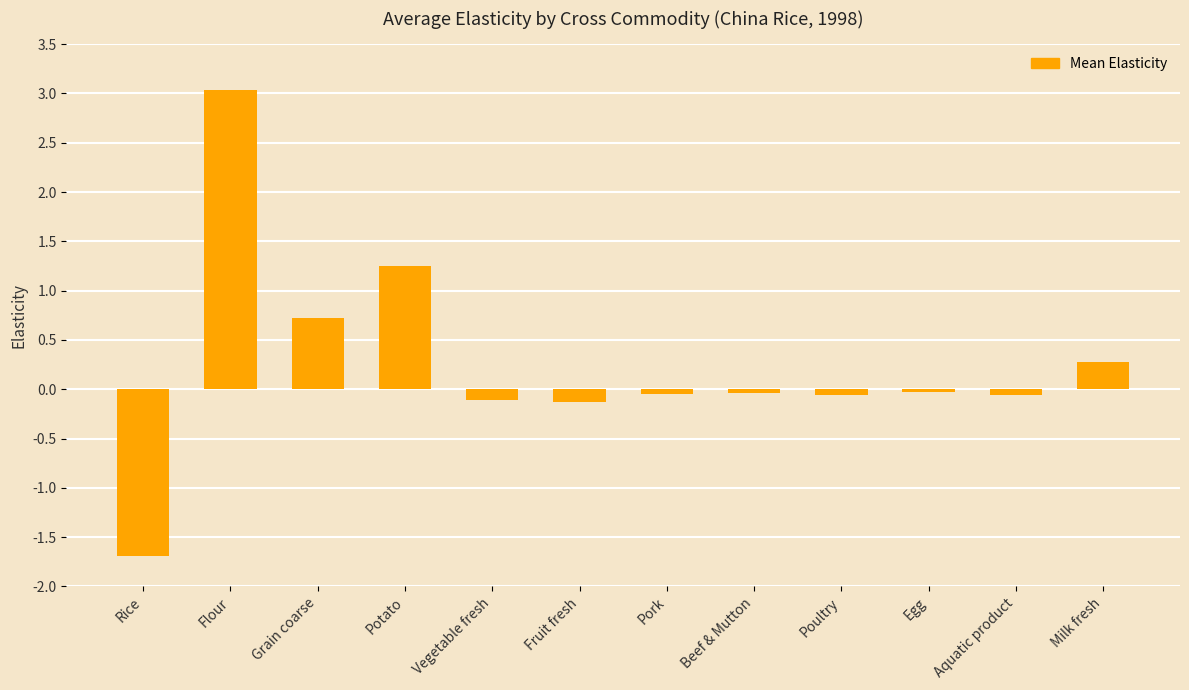

How many values exceed 0?

4